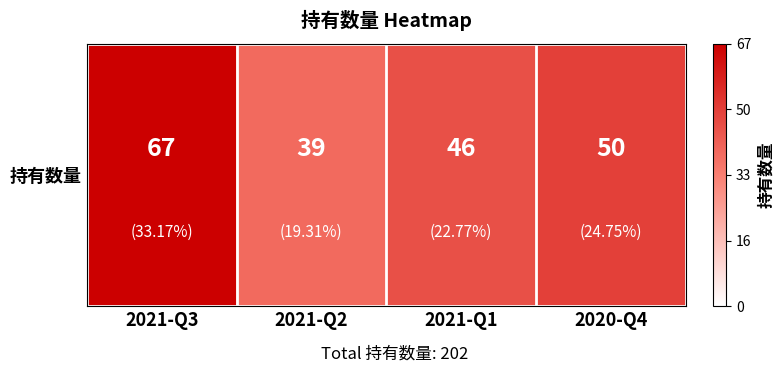

The value at 2020-Q4 is 50. True or false?

True